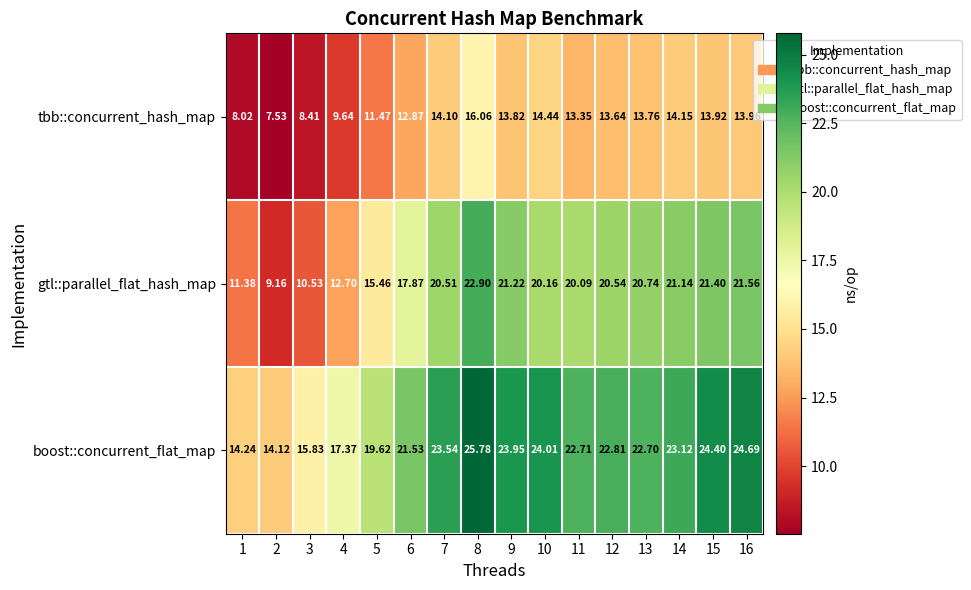

At 15, list the series in order from smallest to largest.

tbb::concurrent_hash_map, gtl::parallel_flat_hash_map, boost::concurrent_flat_map